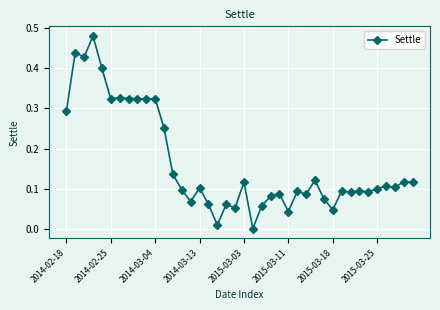

True or false: the data has more than 1 interior local peaks.

True